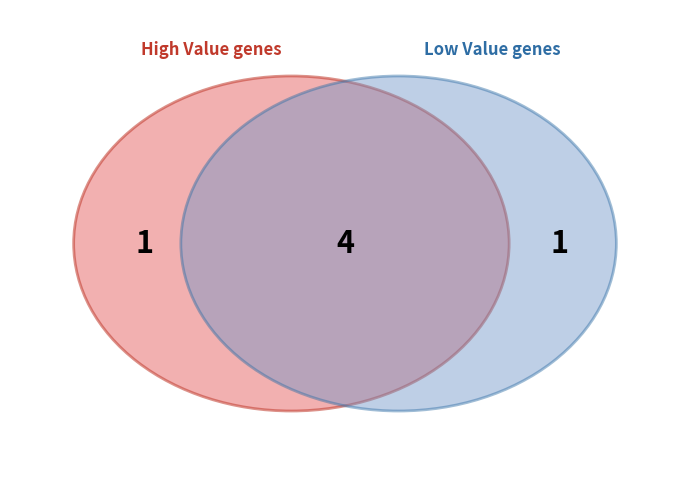

Is B11 the majority of the pie?

No